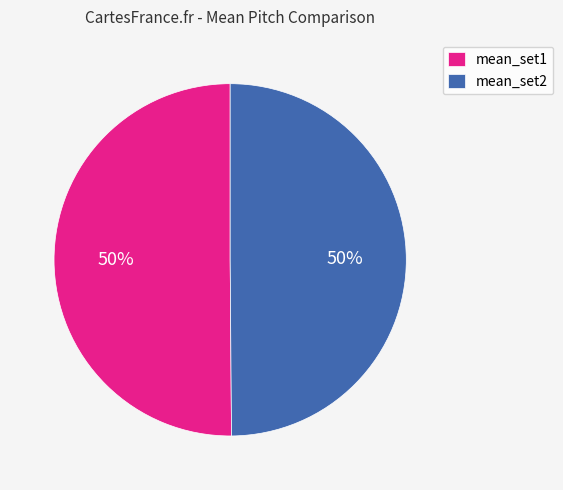

To the nearest percent, what is the combined percentage of mean_set2 and mean_set1?

100%